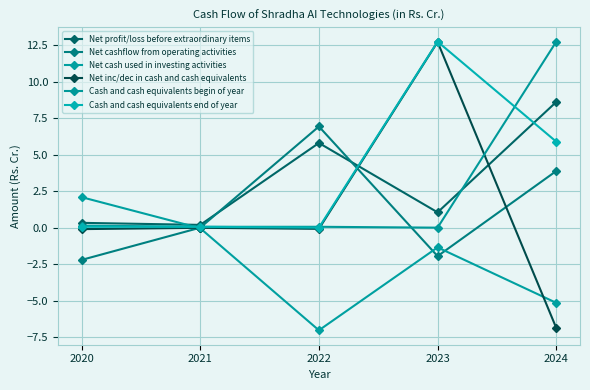

At how many categories does at least one series exceed 10?

2